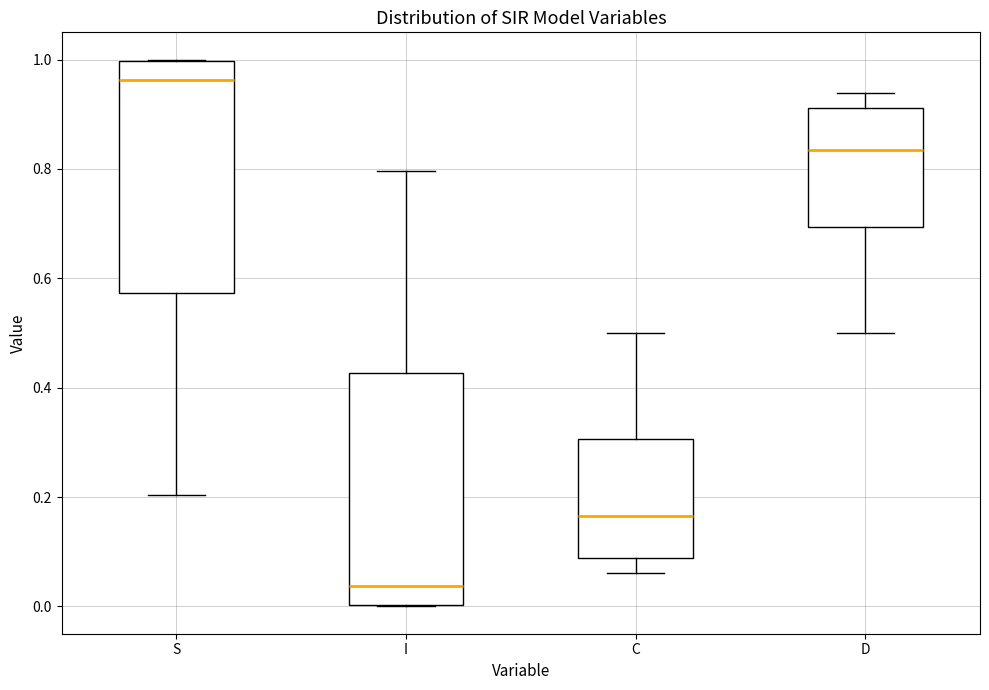

Reading left to right, transcribe this box plot: for each box, give where its median line is, the range the box spans, and where its two whiskers end, as read against the y-axis. The values are not printed on the chart, so give them approximately, as read against the axis.

S: median 0.96, box 0.58 to 1.00, whiskers 0.20 to 1.00
I: median 0.04, box 0.00 to 0.42, whiskers 0.00 to 0.80
C: median 0.16, box 0.08 to 0.30, whiskers 0.06 to 0.50
D: median 0.84, box 0.70 to 0.92, whiskers 0.50 to 0.94